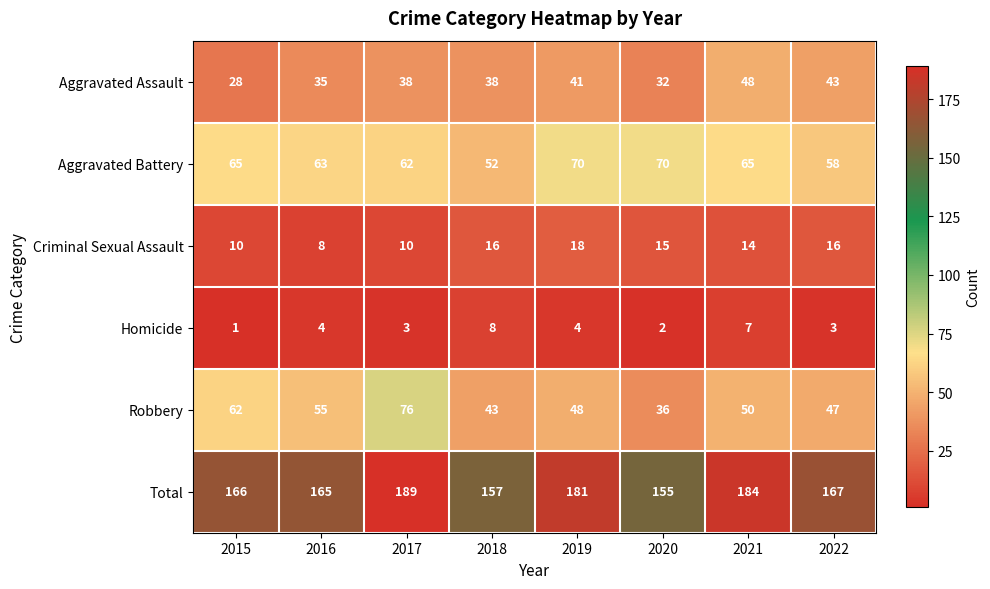

At how many categories does at least one series exceed 50?

8